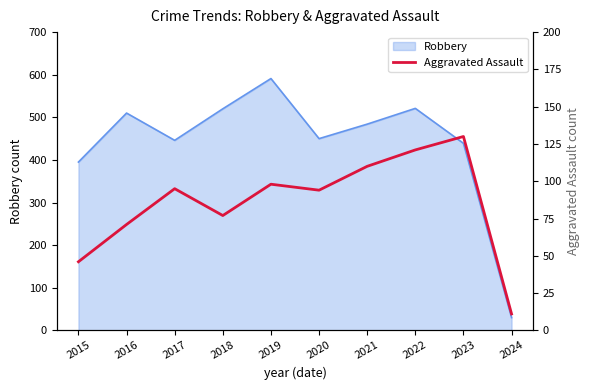

What is the maximum value for Robbery?

591